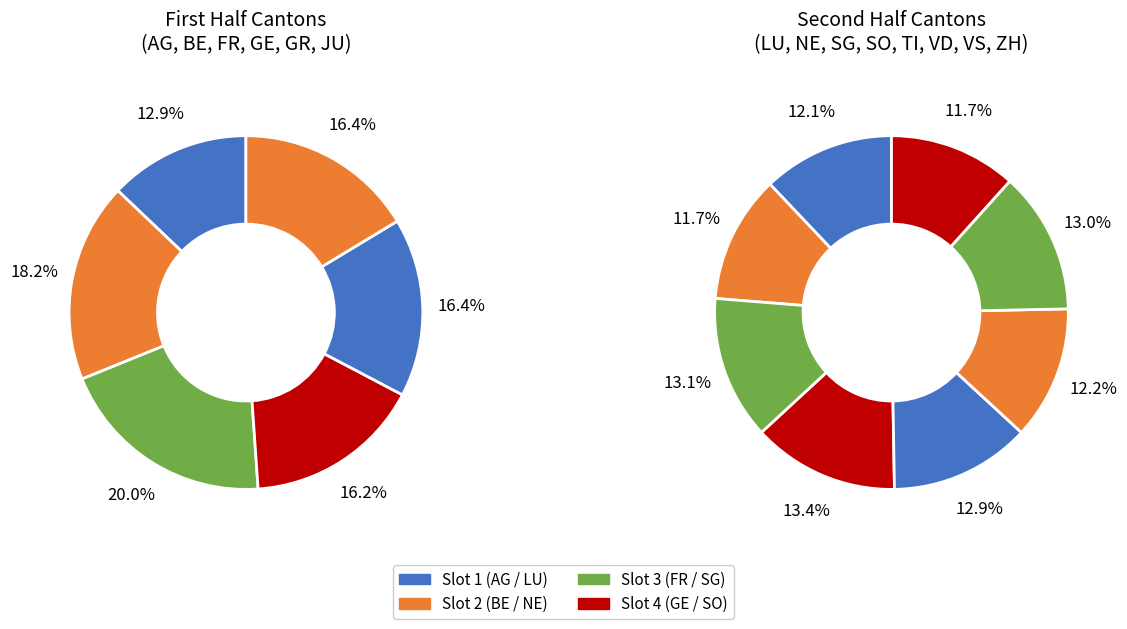

To the nearest percent, what is the average slice percentage?

7%